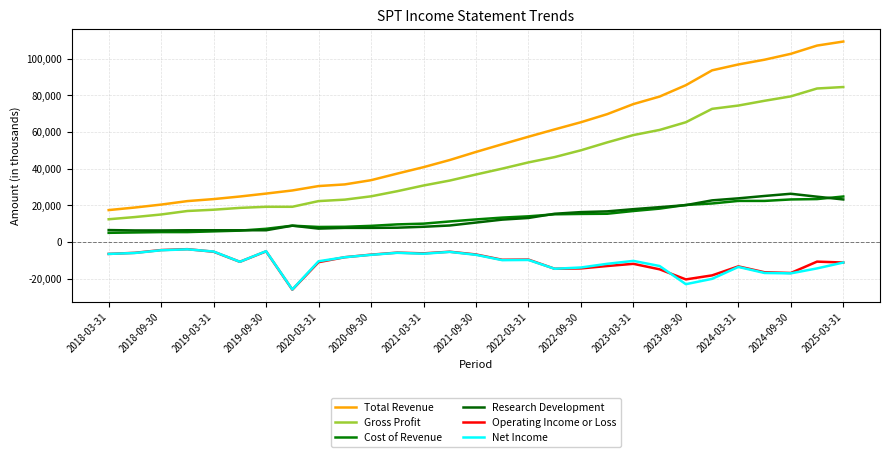

Which series has the widest spread of values?

Total Revenue